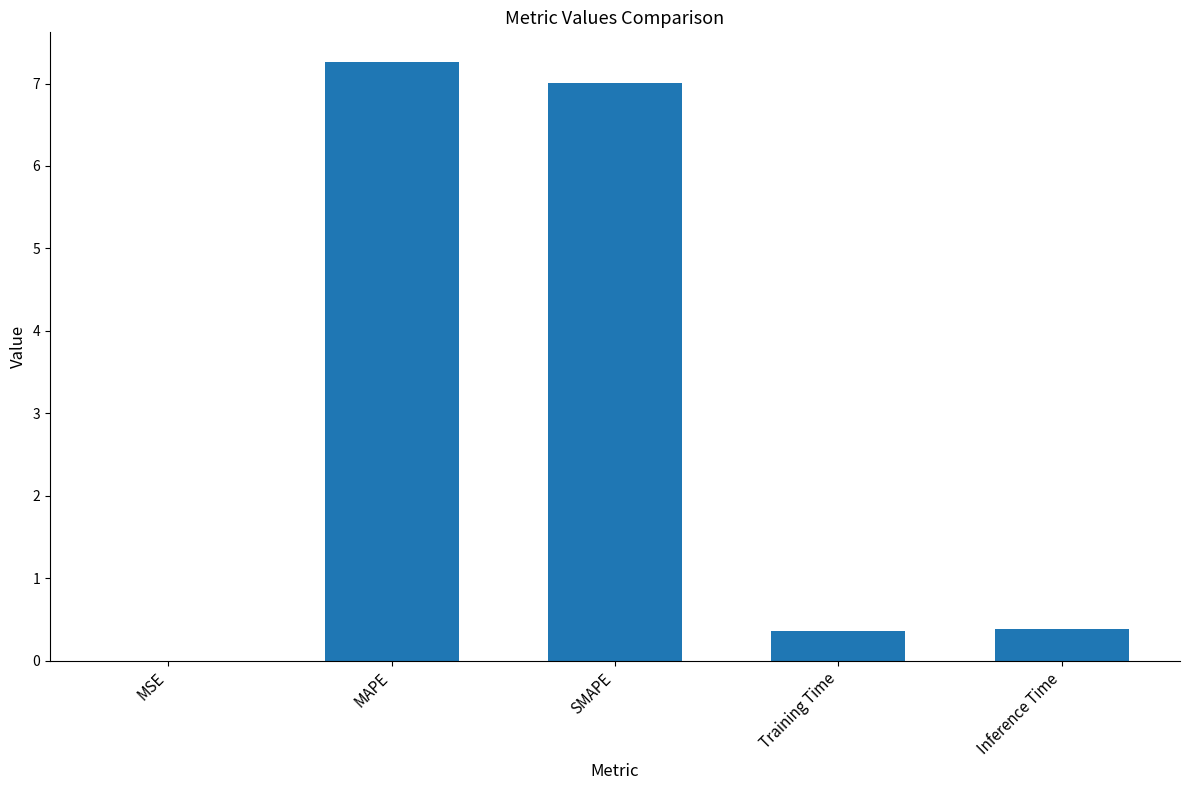

The value at Inference Time is 0.4. True or false?

True